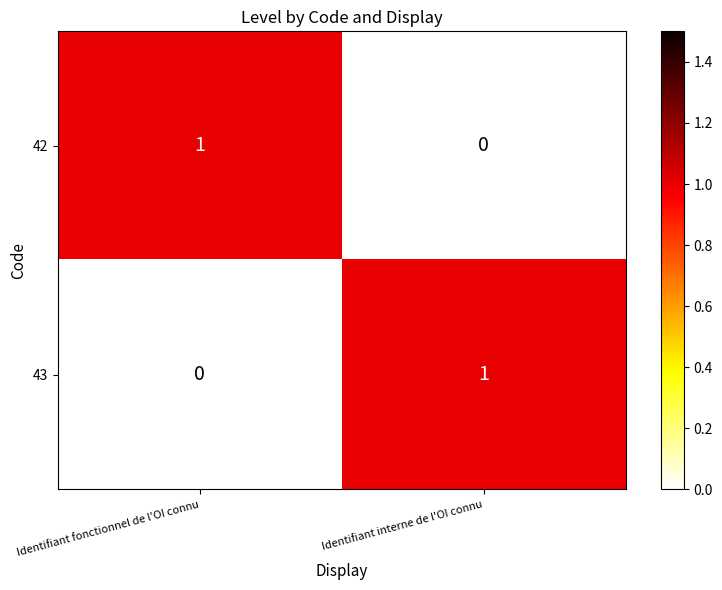

Is the value of 43 at Identifiant fonctionnel de l'OI connu greater than the value of 42 at Identifiant fonctionnel de l'OI connu?

No